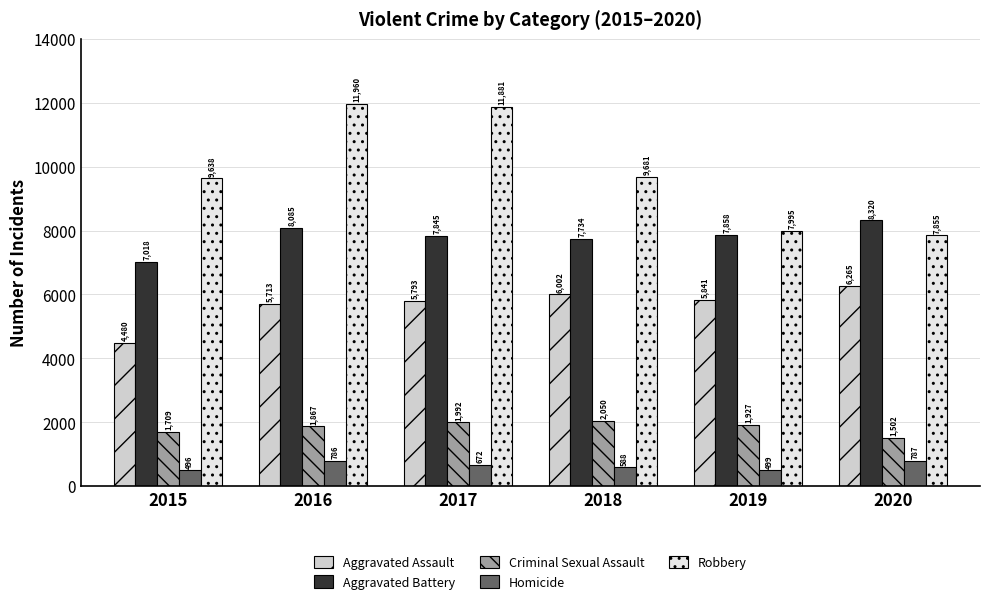

List the series in order of their peak value, lowest first.

Homicide, Criminal Sexual Assault, Aggravated Assault, Aggravated Battery, Robbery